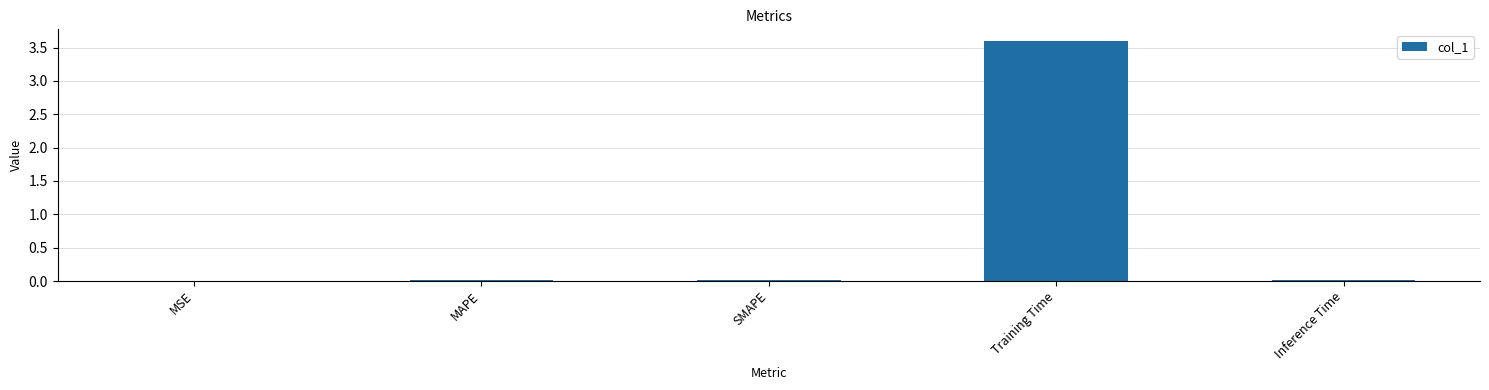

What is the approximate value at Training Time?

3.6